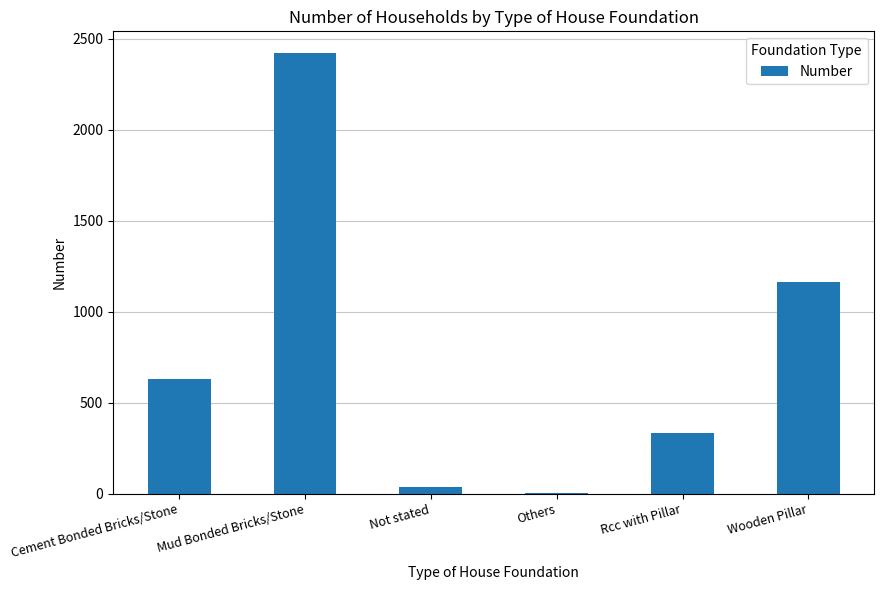

Approximately how many times larger is the value at Wooden Pillar compared to Rcc with Pillar?

3.5